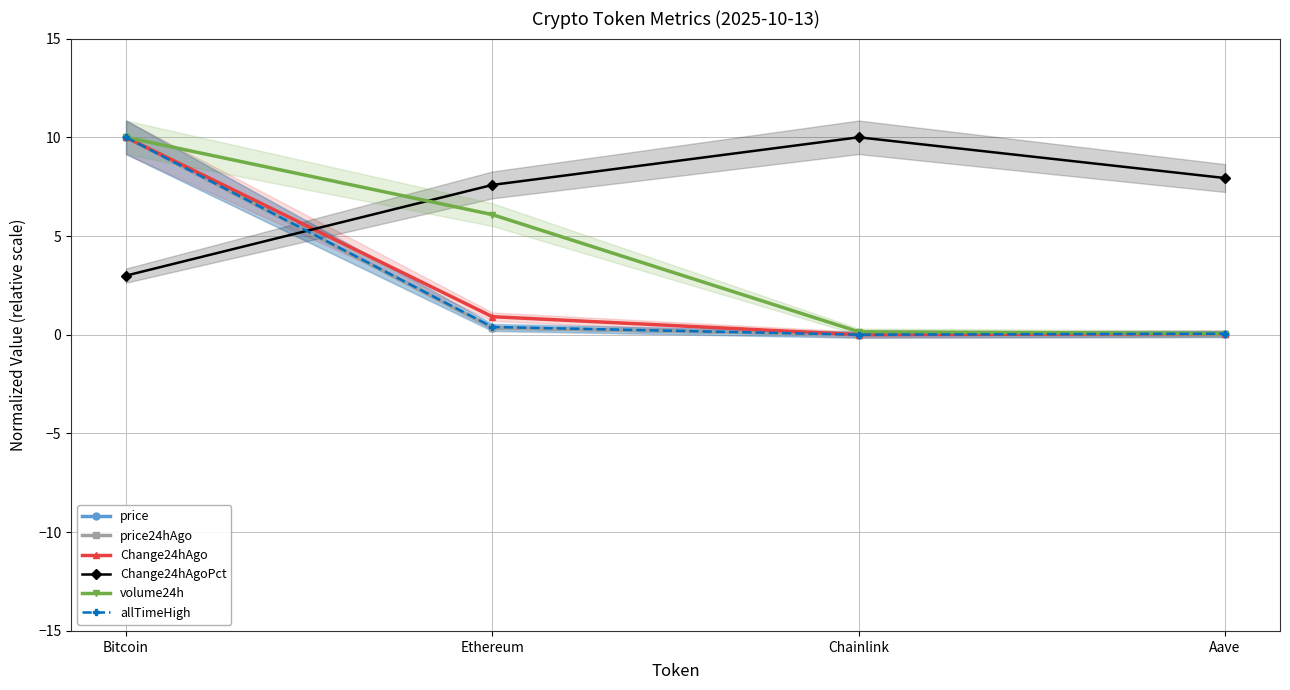

What are all the series names shown in the legend?

price, price24hAgo, Change24hAgo, Change24hAgoPct, volume24h, allTimeHigh